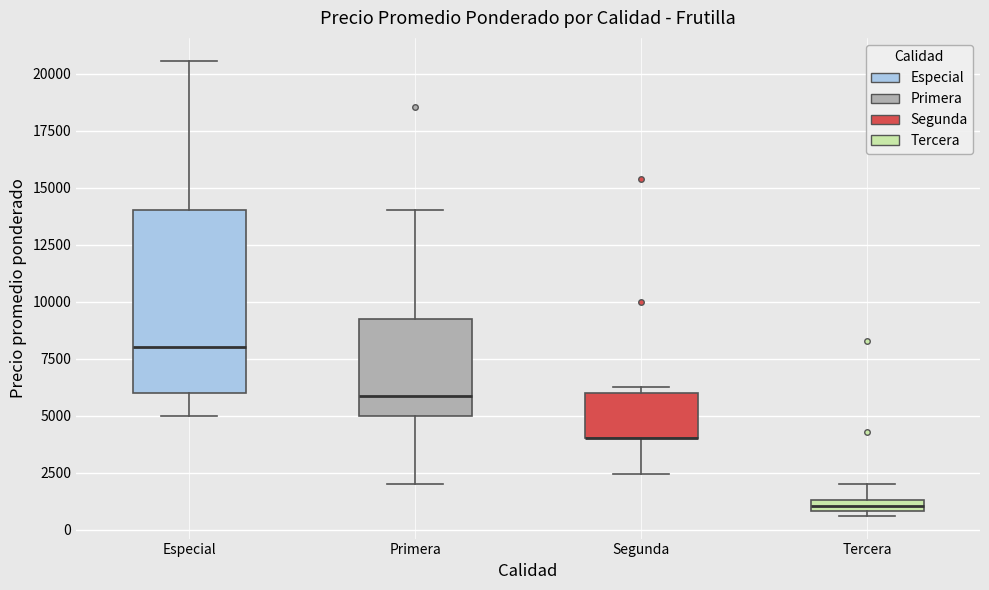

Which box is the tallest, from its lower edge to its upper edge?

Especial